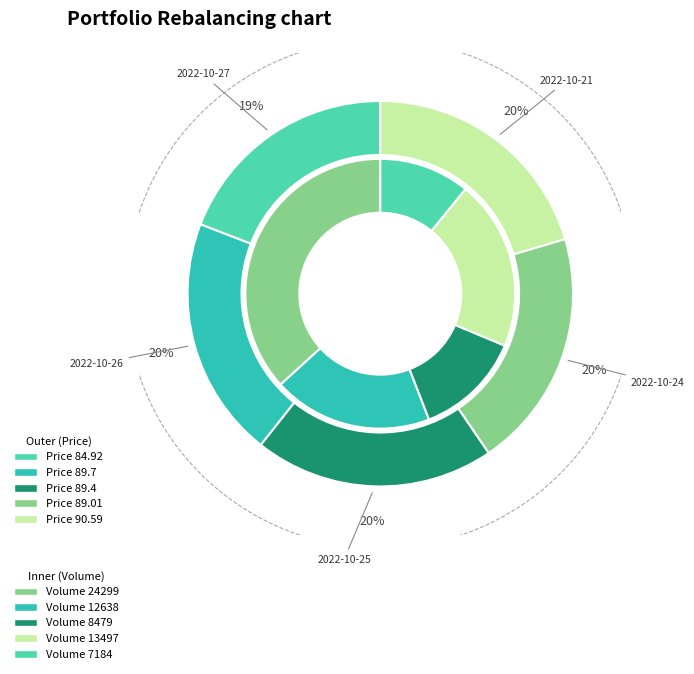

True or false: 2022-10-26 accounts for 11% of the total.

False